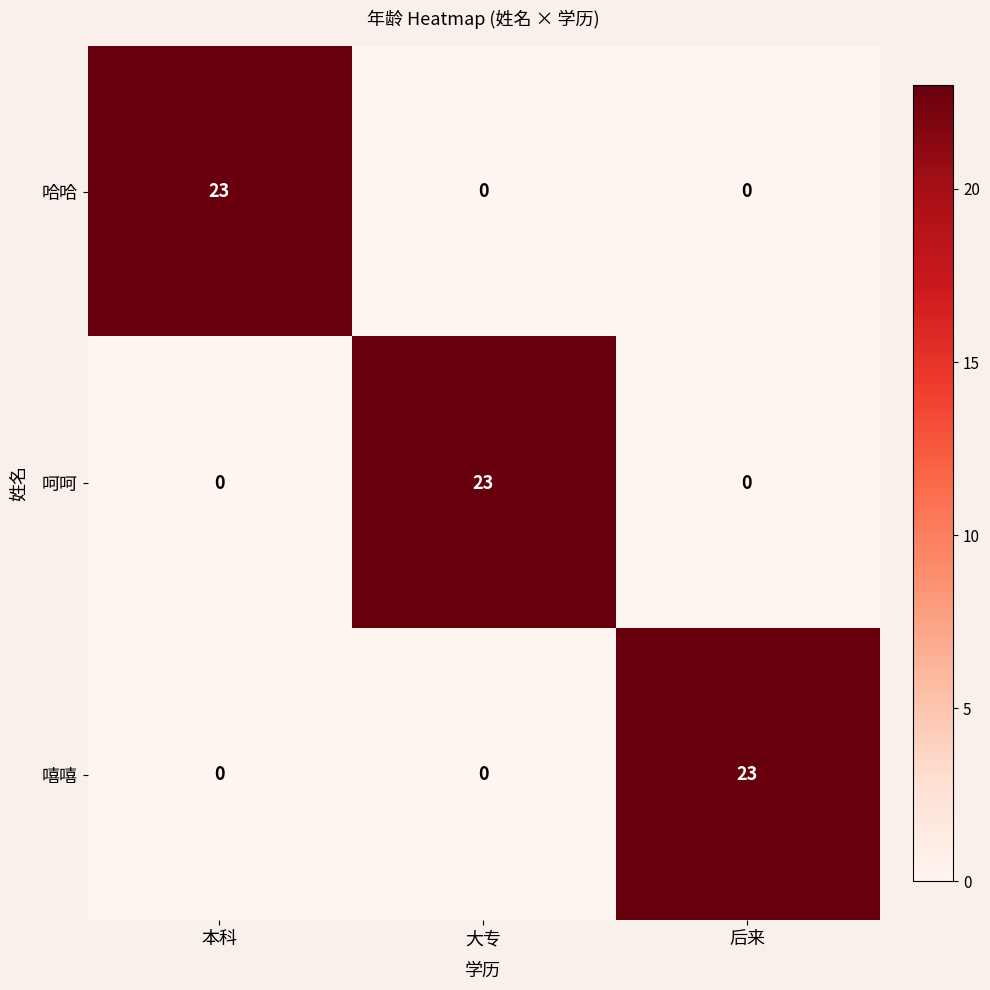

The value of 哈哈 at 大专 is 0. True or false?

True